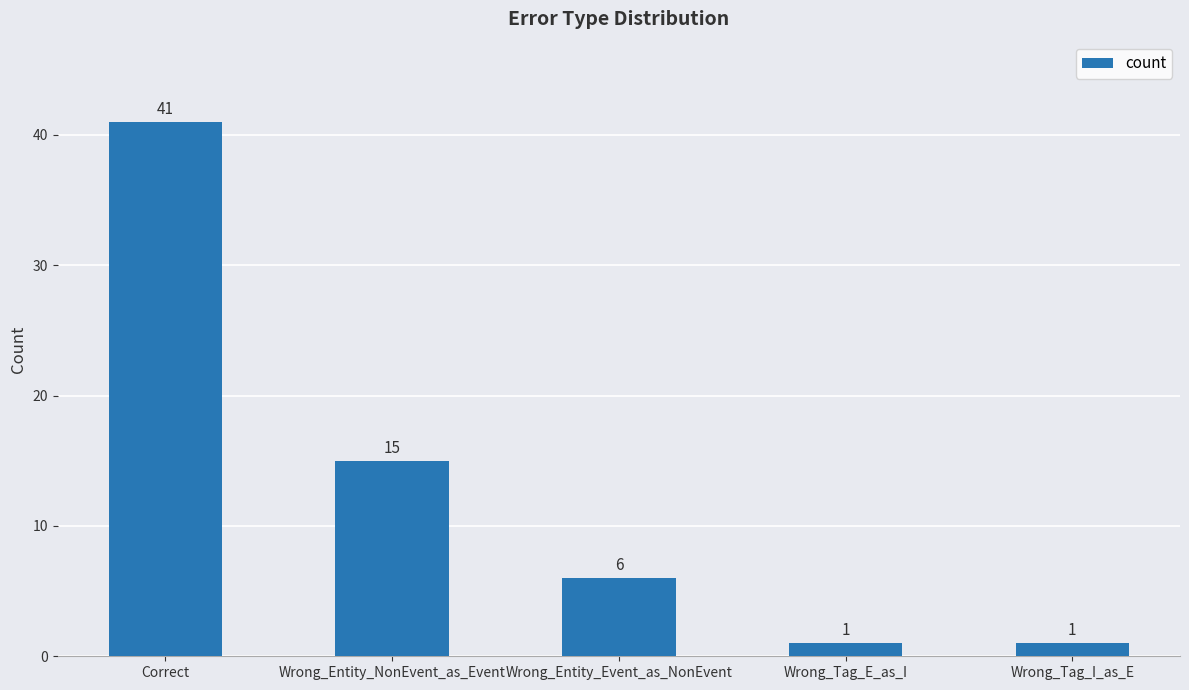

What is the sum of the values at Wrong_Tag_I_as_E and Wrong_Entity_NonEvent_as_Event?

16